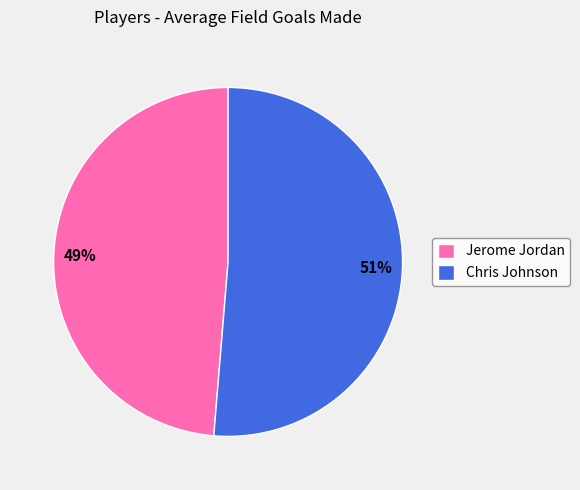

To the nearest percent, what portion does Jerome Jordan represent?

49%